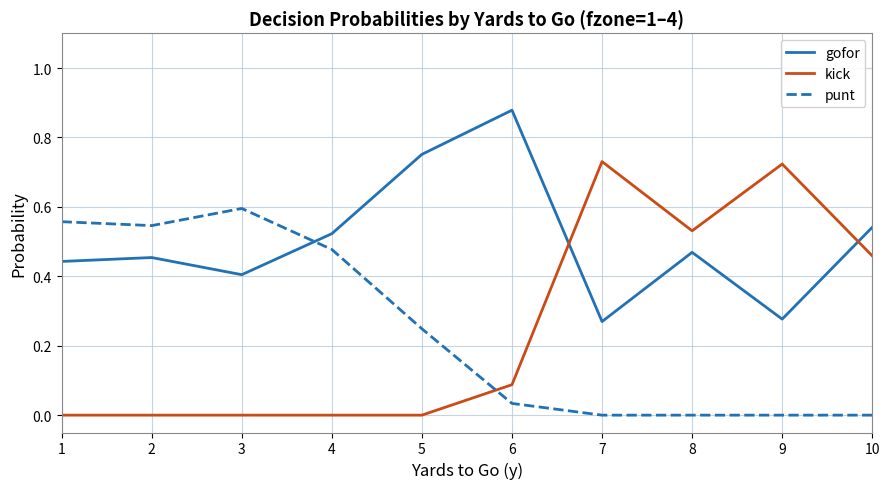

The kick series shows 0.4 at 5. True or false?

False